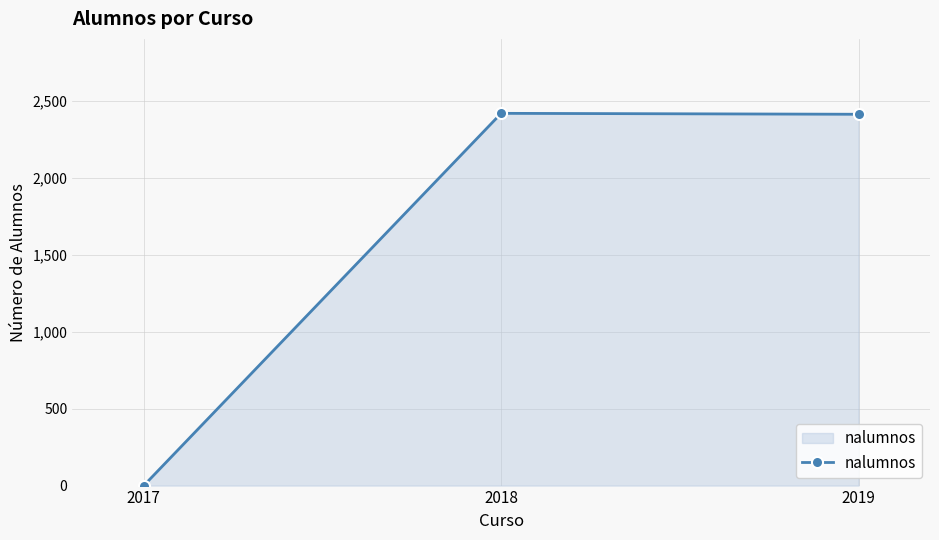

Count the number of data series in this chart.

1